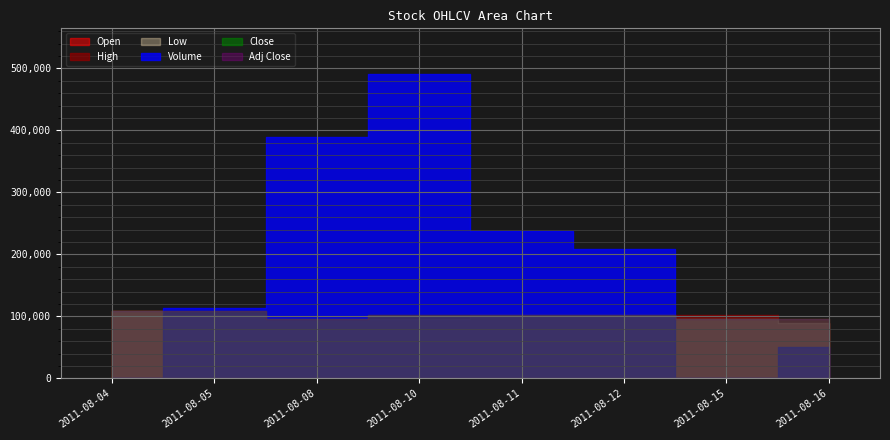

How many lines are shown in the chart?

6